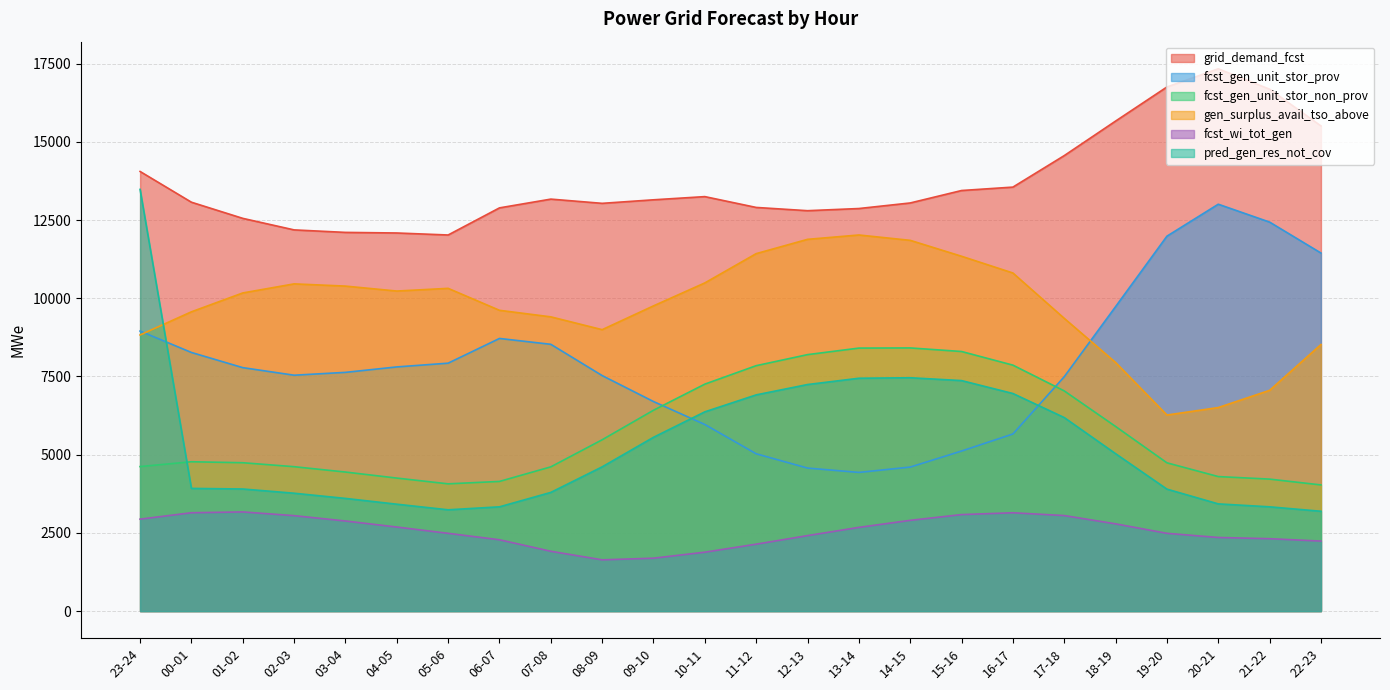

In gen_surplus_avail_tso_above, how many points are lower than both neighbors (excluding endpoints)?

3